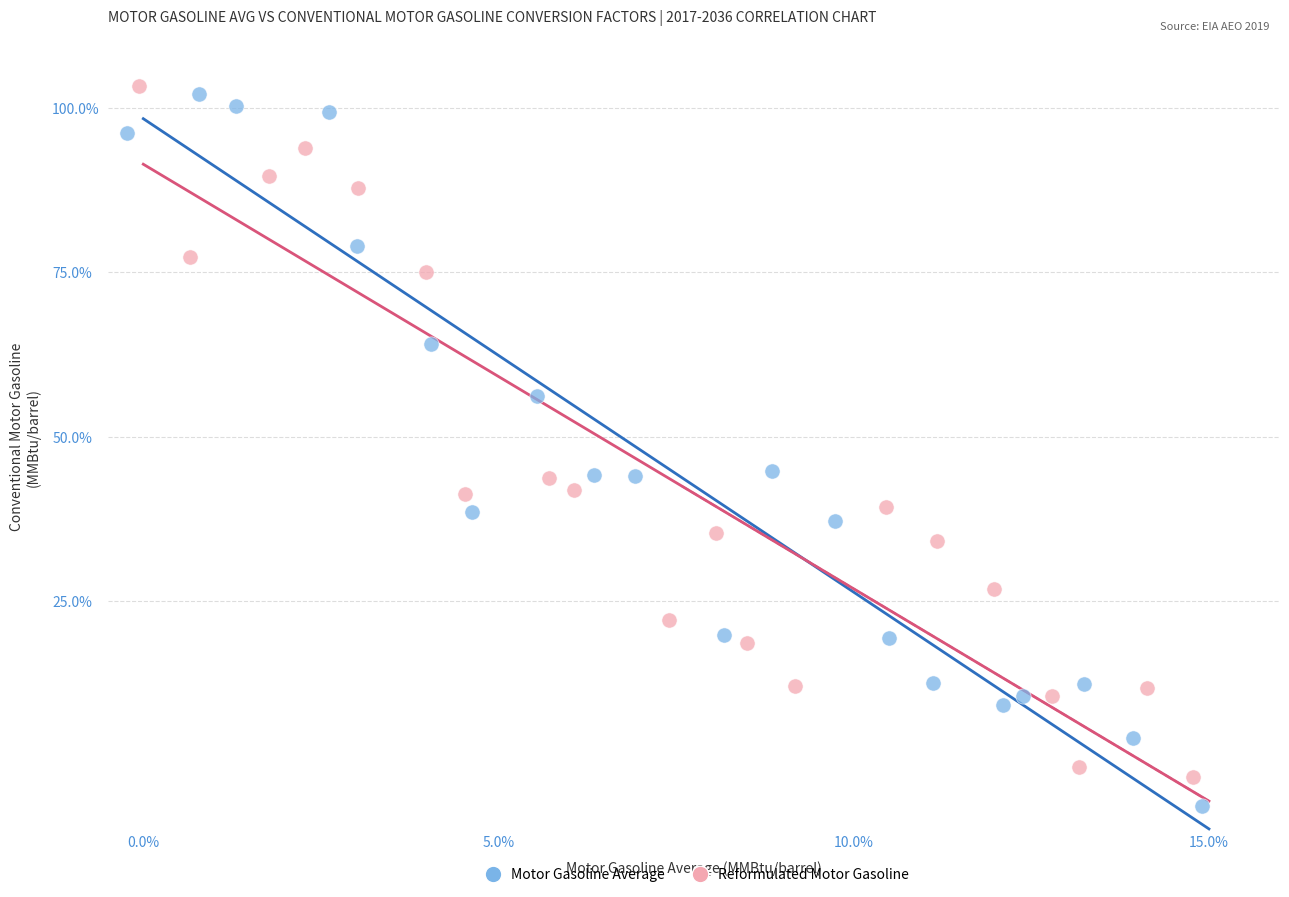

Which series reaches the minimum Y coordinate?

Motor Gasoline Average